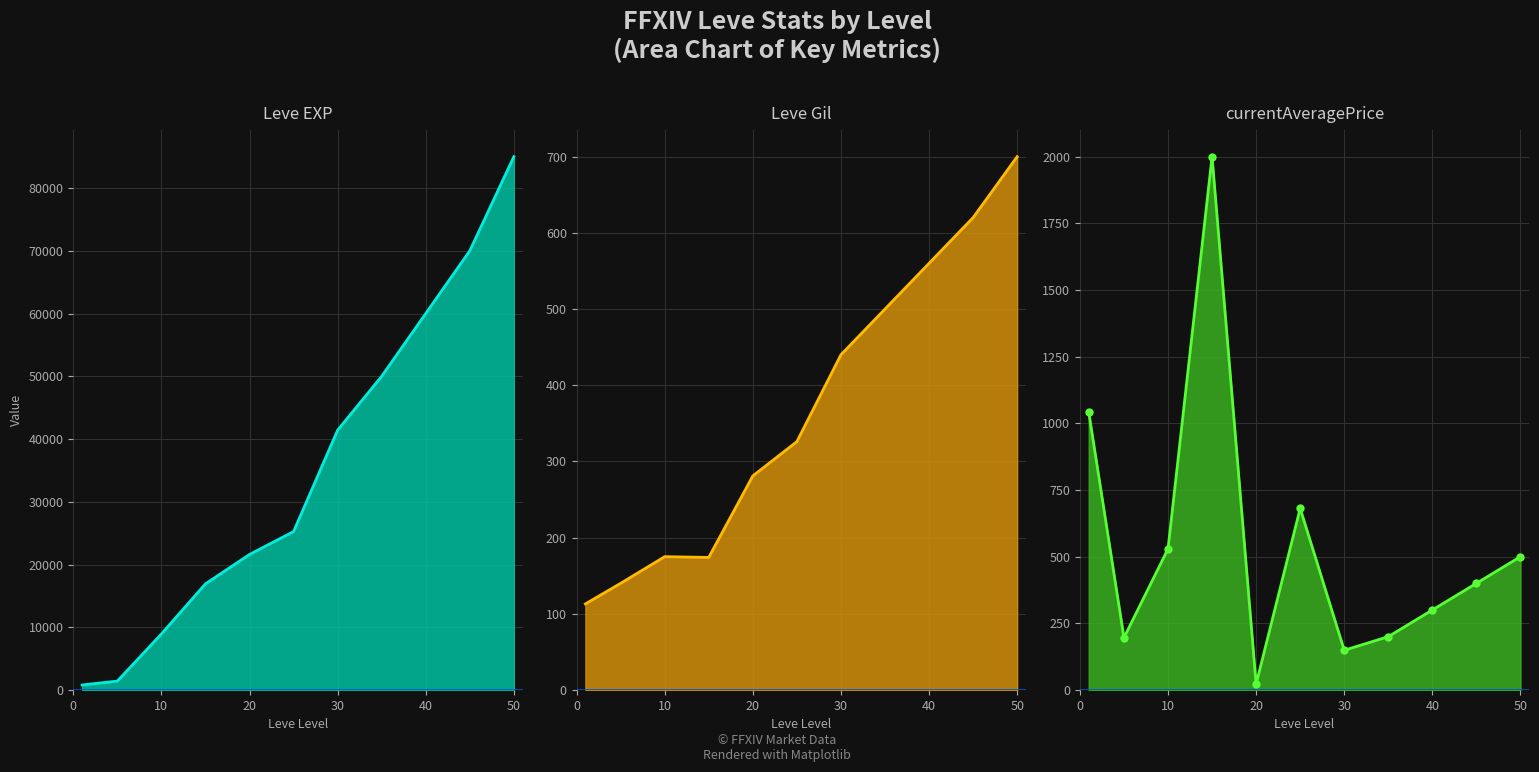

How many data points in Leve EXP are above 25250?

5